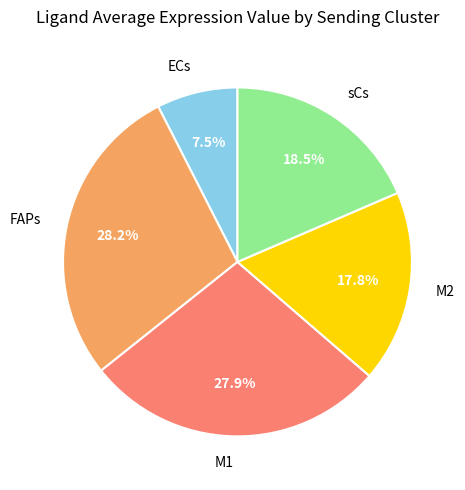

Is there any slice that represents more than half of the pie?

No